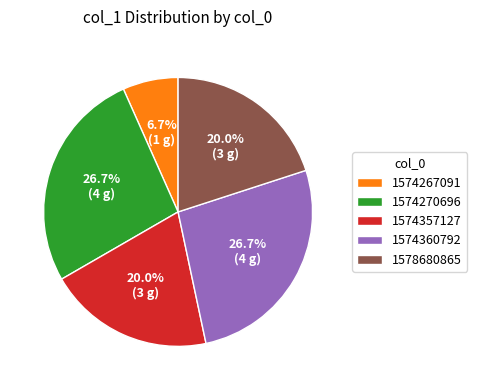

Is it true that 1574270696 is 32% of the pie?

False